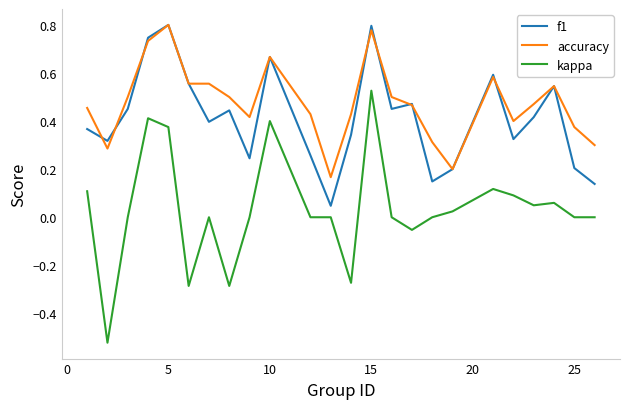

True or false: kappa and accuracy intersect in this chart.

False